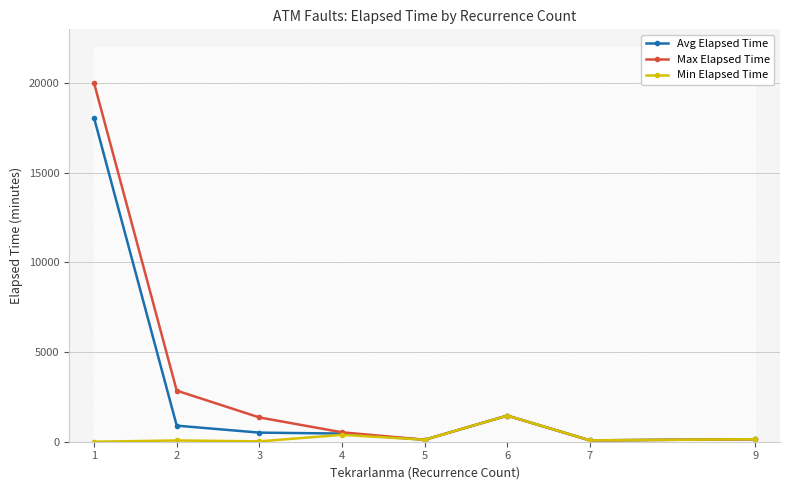

What is the sum of all Min Elapsed Time values?

2255.0